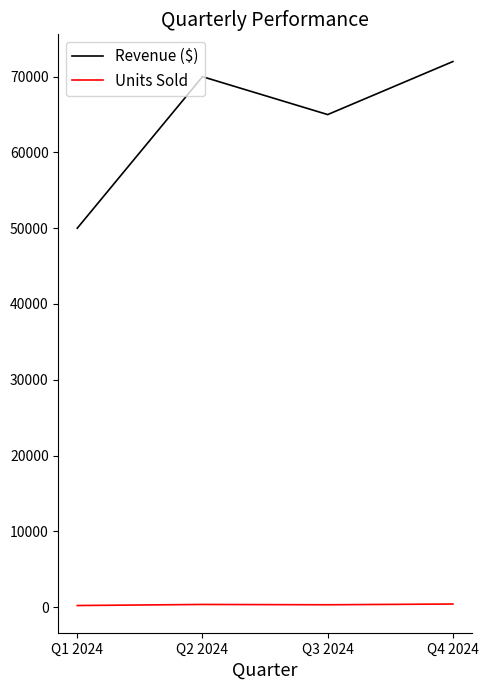

Rank the categories by Revenue ($) value from highest to lowest.

Q4 2024, Q2 2024, Q3 2024, Q1 2024